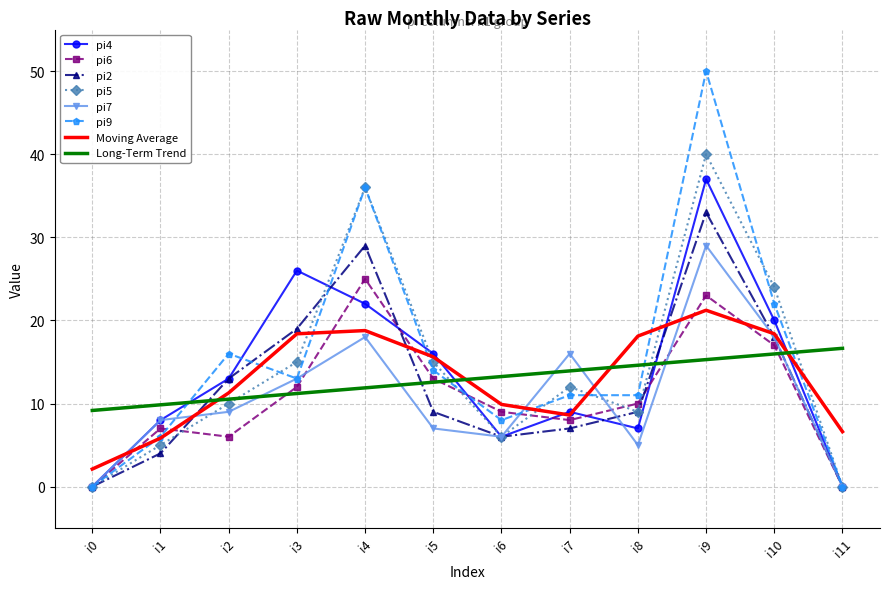

Which series has the widest spread of values?

pi9